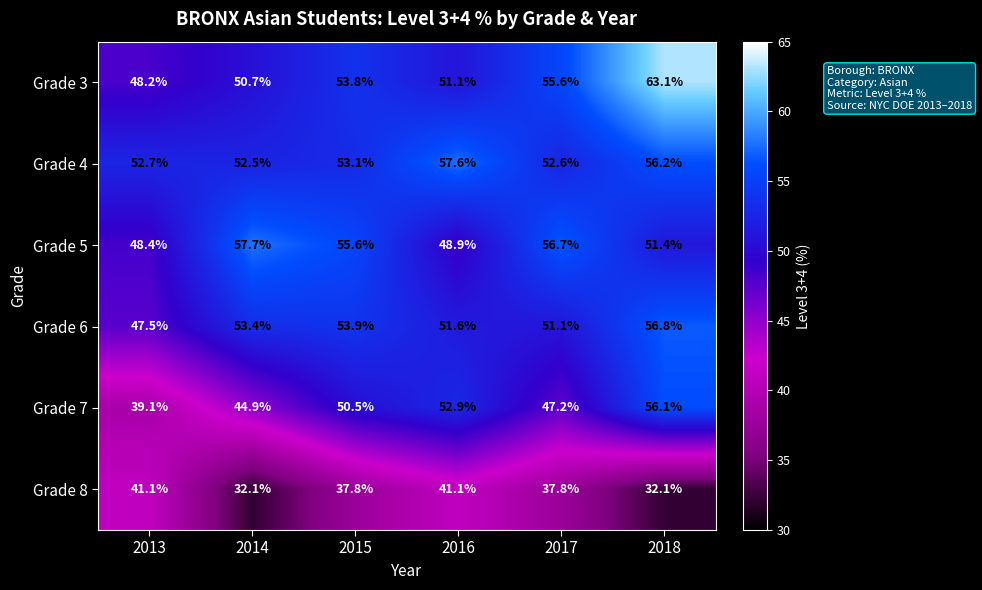

At which label does Grade 6 first exceed 53?

2014